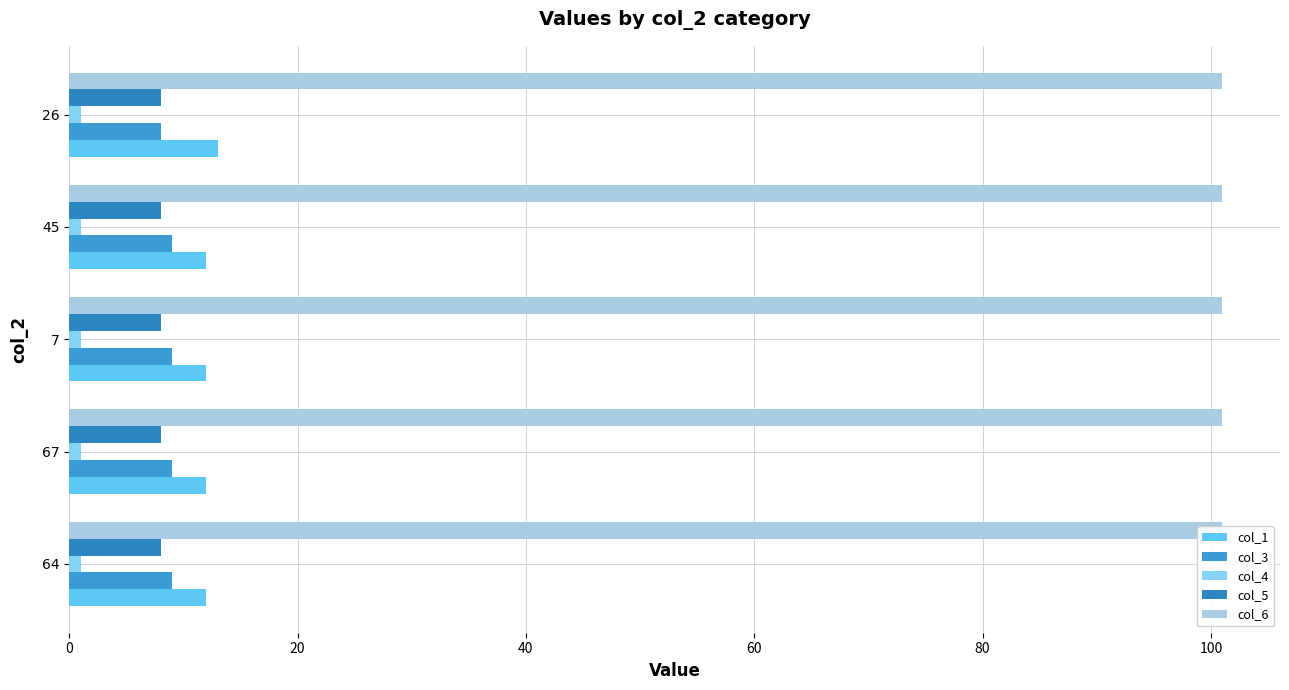

Reading left to right, transcribe all the data shown in this chart.

col_1: 12.0	12.0	12.0	12.0	13.0
col_3: 9.0	9.0	9.0	9.0	8.0
col_4: 0.1	0.1	0.1	0.1	0.1
col_5: 0.1	0.1	0.1	0.1	0.1
col_6: 0.1	0.1	0.1	0.1	0.1